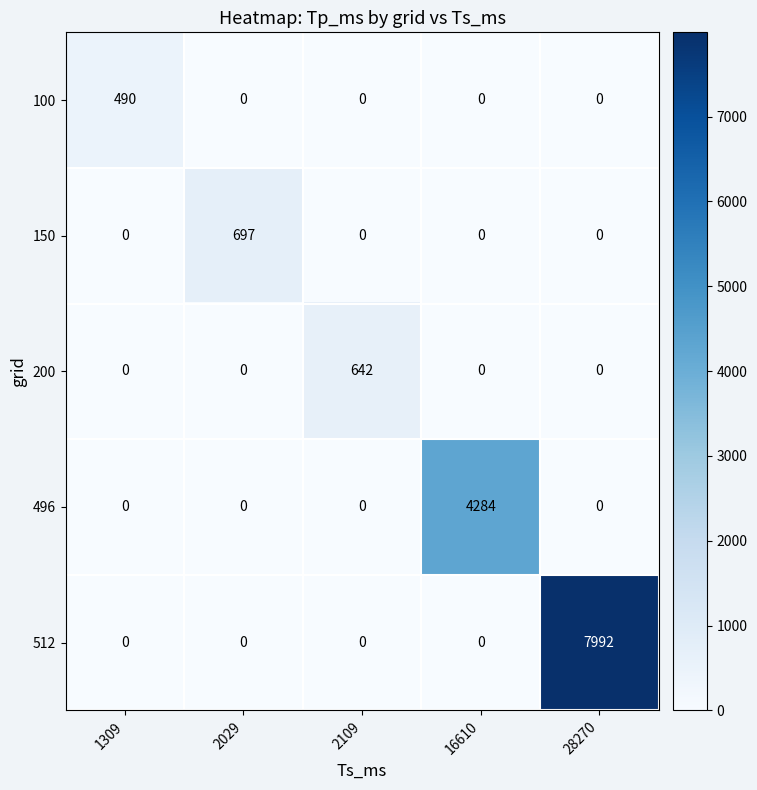

What is the difference between the highest and lowest values at 28270?

7992